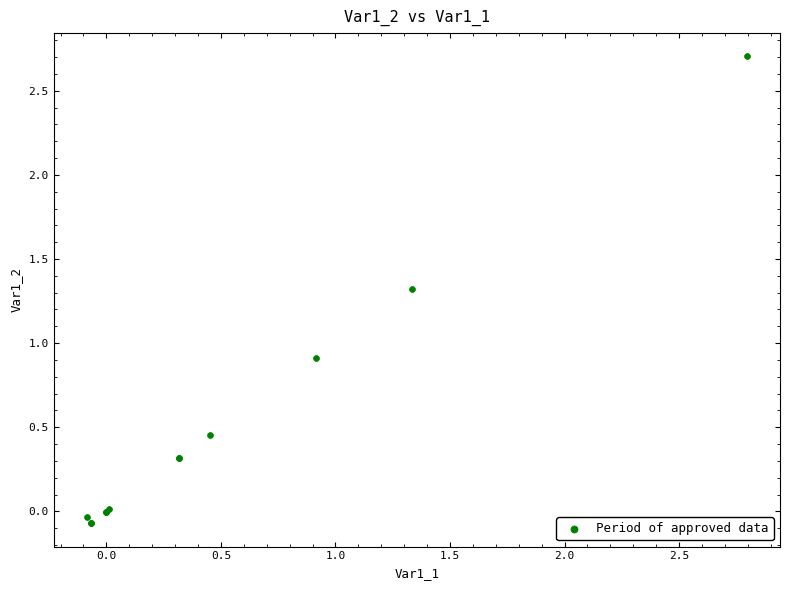

What Y value in the scatter plot is closest to 1?

0.9